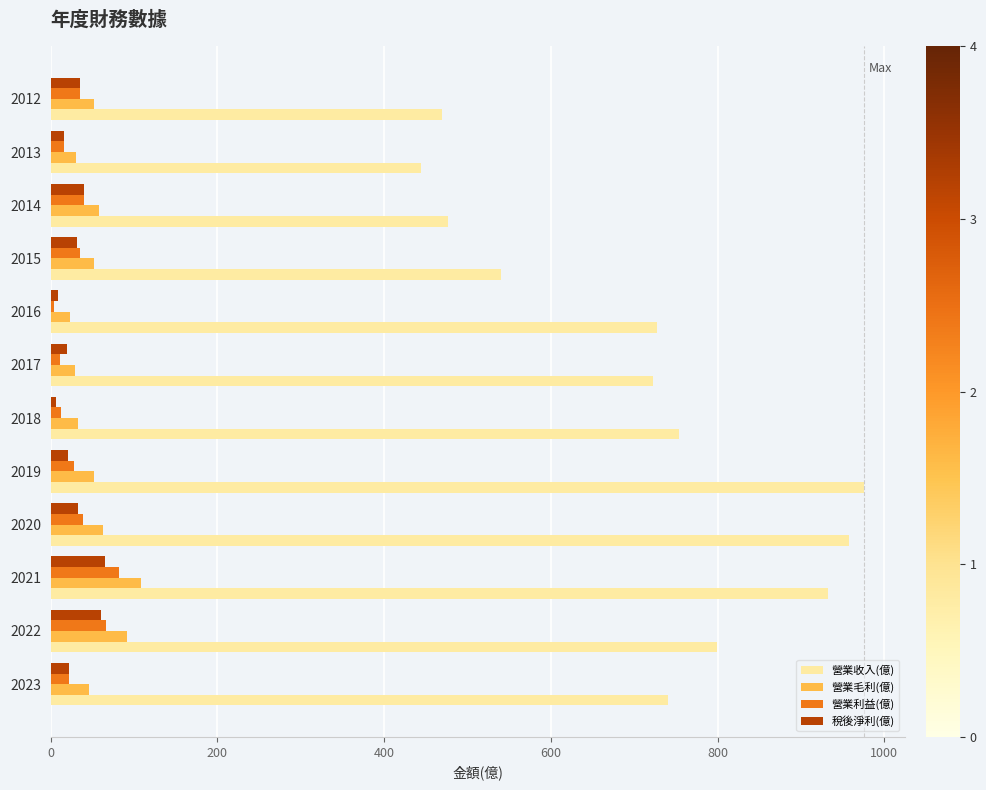

Which series changed the most between 2017 and 2013?

營業收入(億)